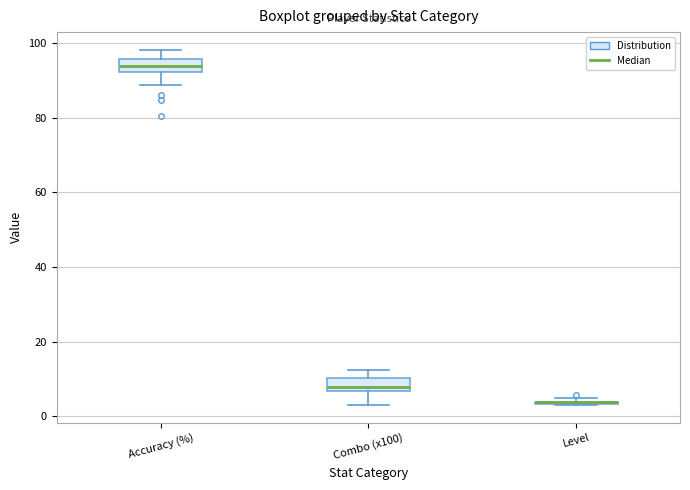

Reading left to right, transcribe this box plot: for each box, give where its median line is, the range the box spans, and where its two whiskers end, as read against the y-axis. The values are not printed on the chart, so give them approximately, as read against the axis.

Accuracy (%): median 94, box 92 to 96, whiskers 88 to 98
Combo (x100): median 8, box 6 to 10, whiskers 4 to 12
Level: box collapsed to a line at 4, whiskers 4 to 4